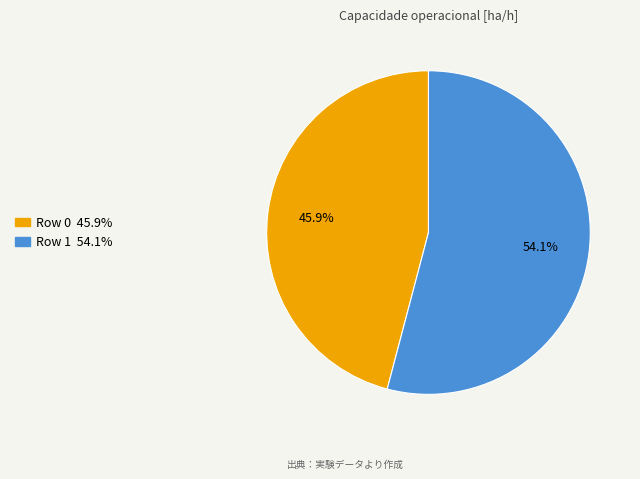

Count the number of slices in the pie.

2